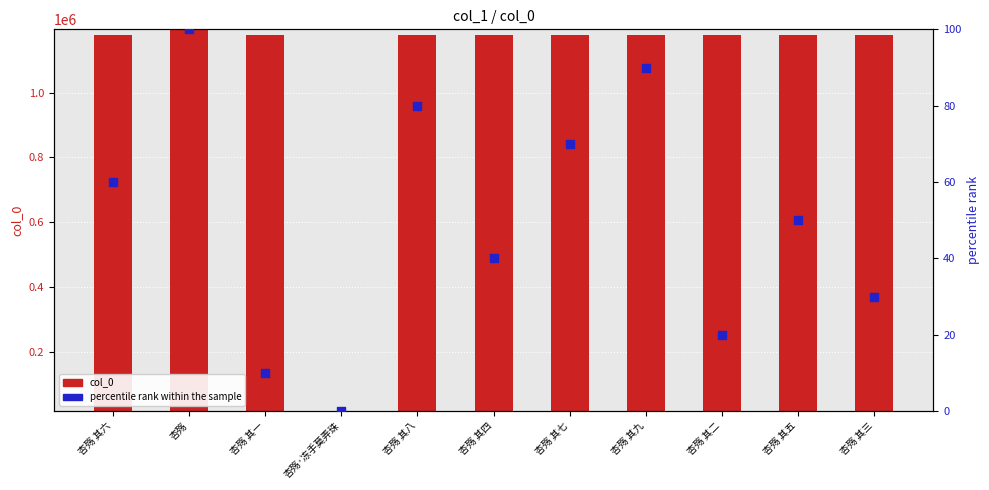

Which series has the largest Y range (max minus min)?

col_0